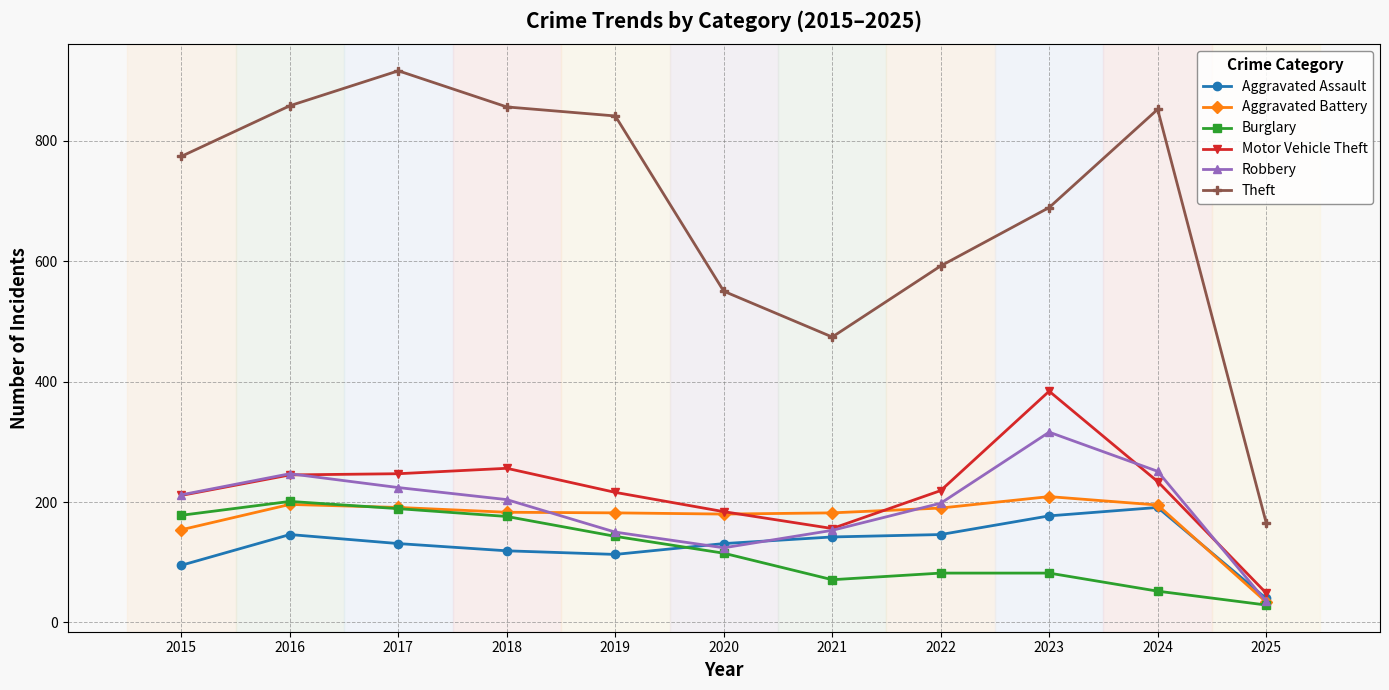

At which label does Theft reach its minimum?

2025